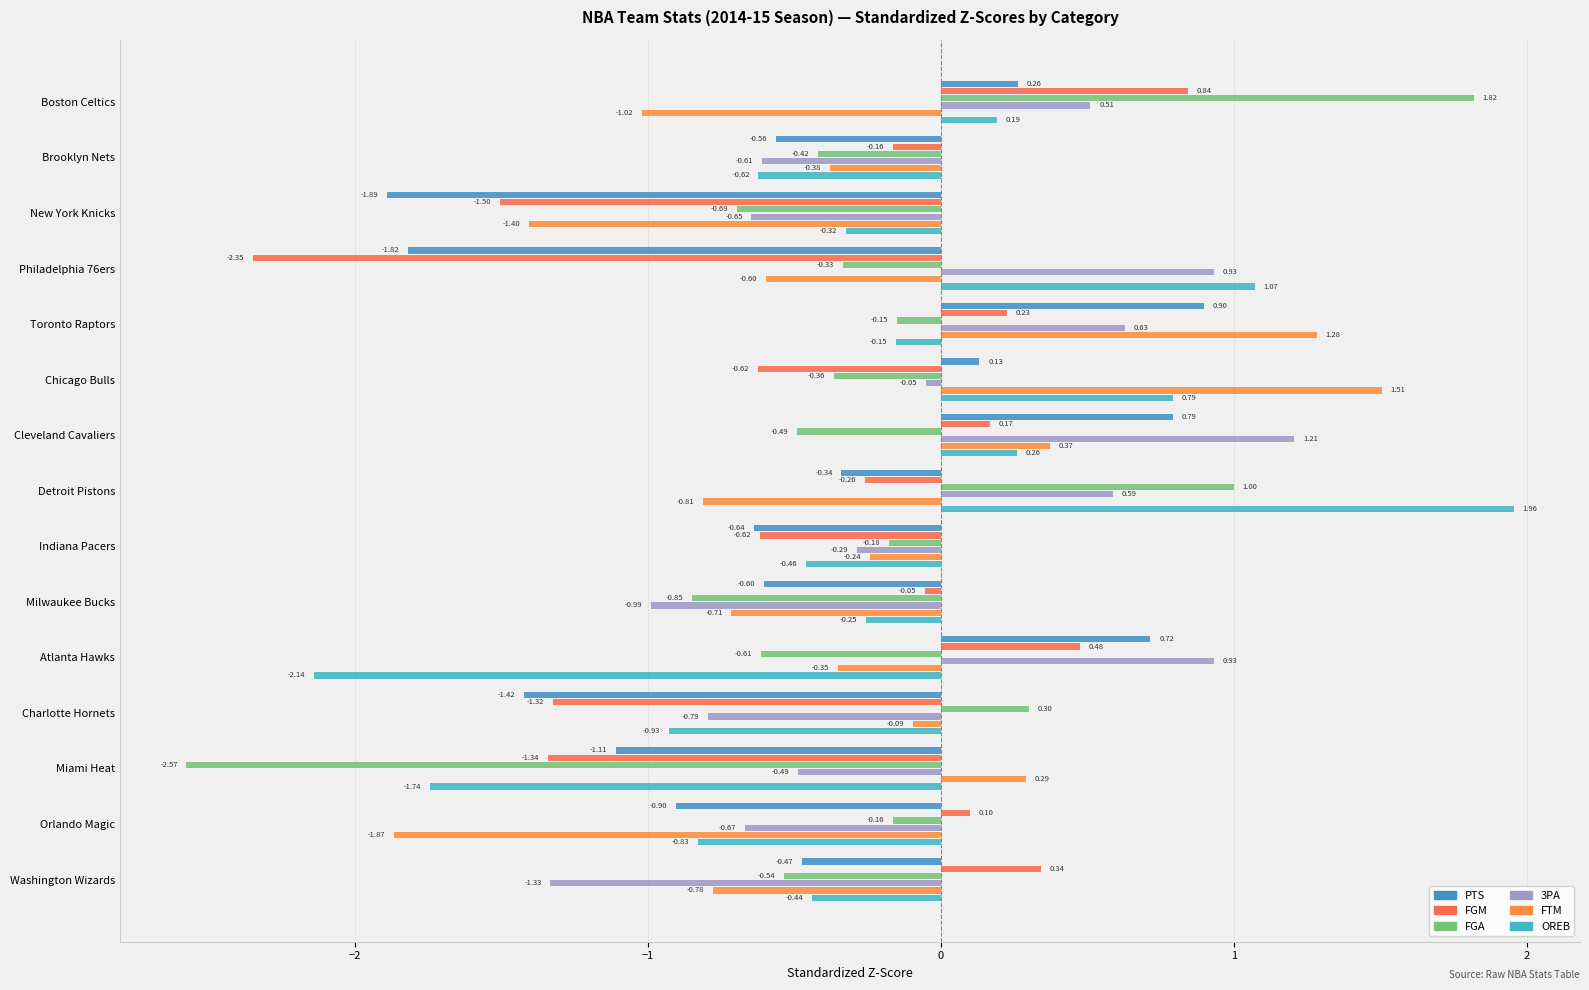

How many categories are shown in the chart?

15